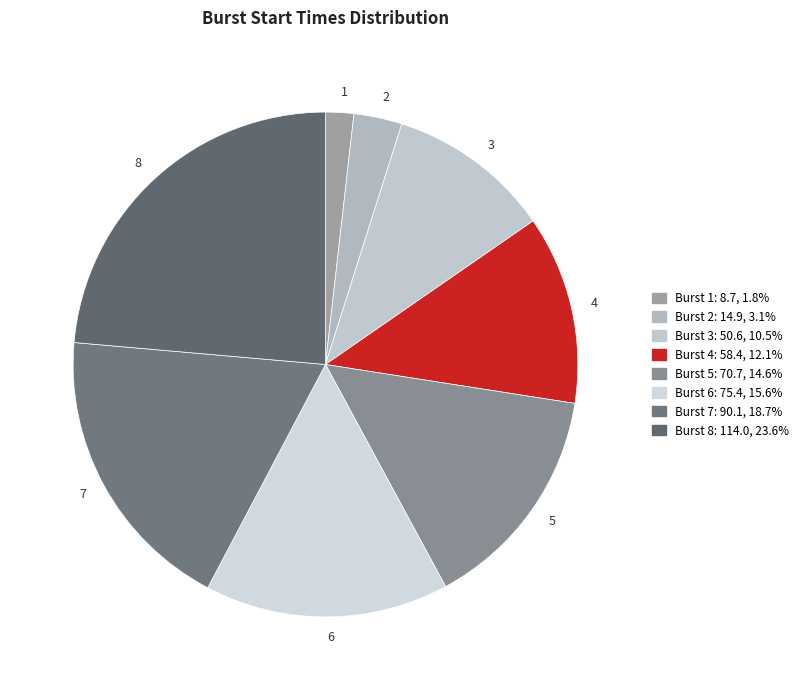

Which slice is the largest?

8